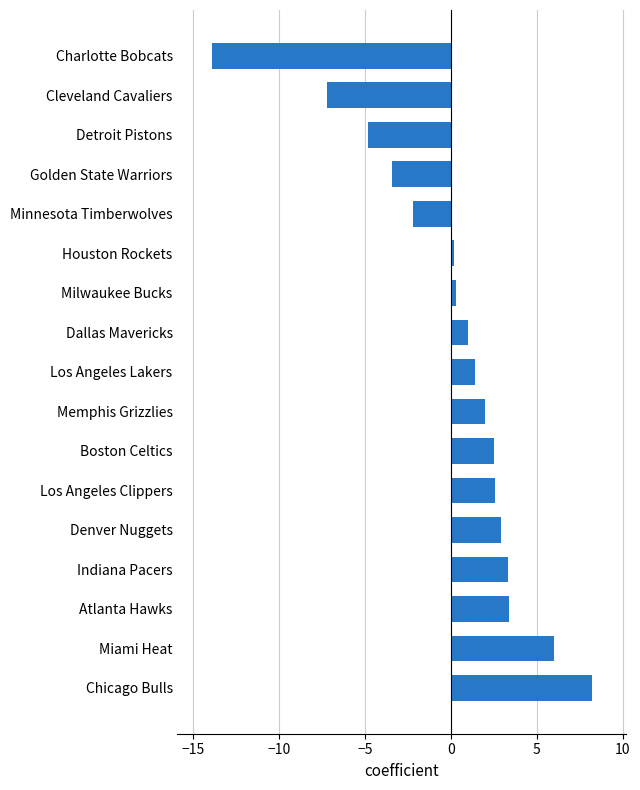

What is the difference between the maximum and minimum values?

22.1